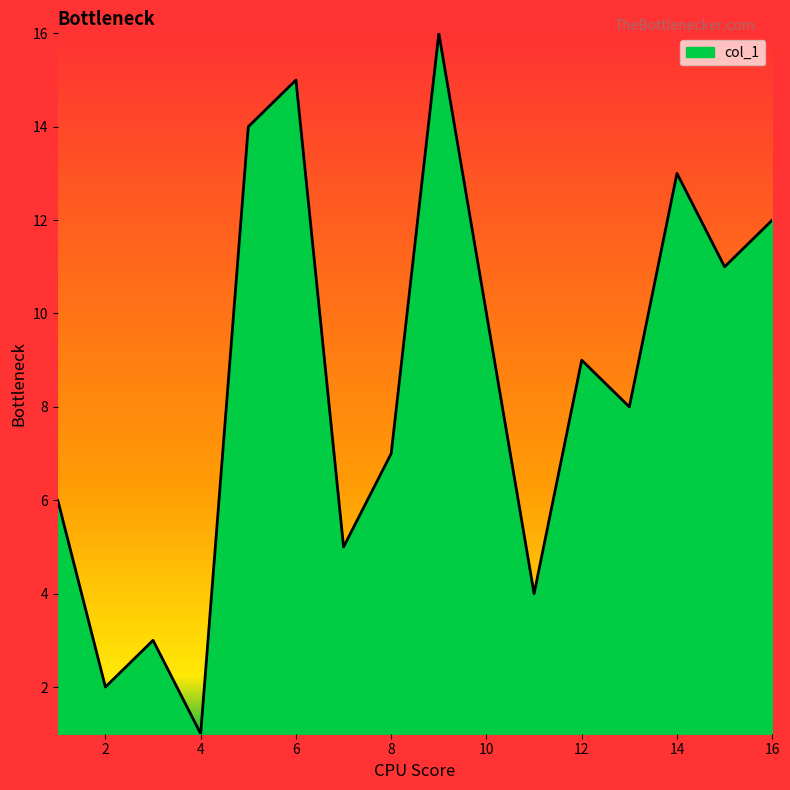

What is the difference between the maximum and minimum values?

15